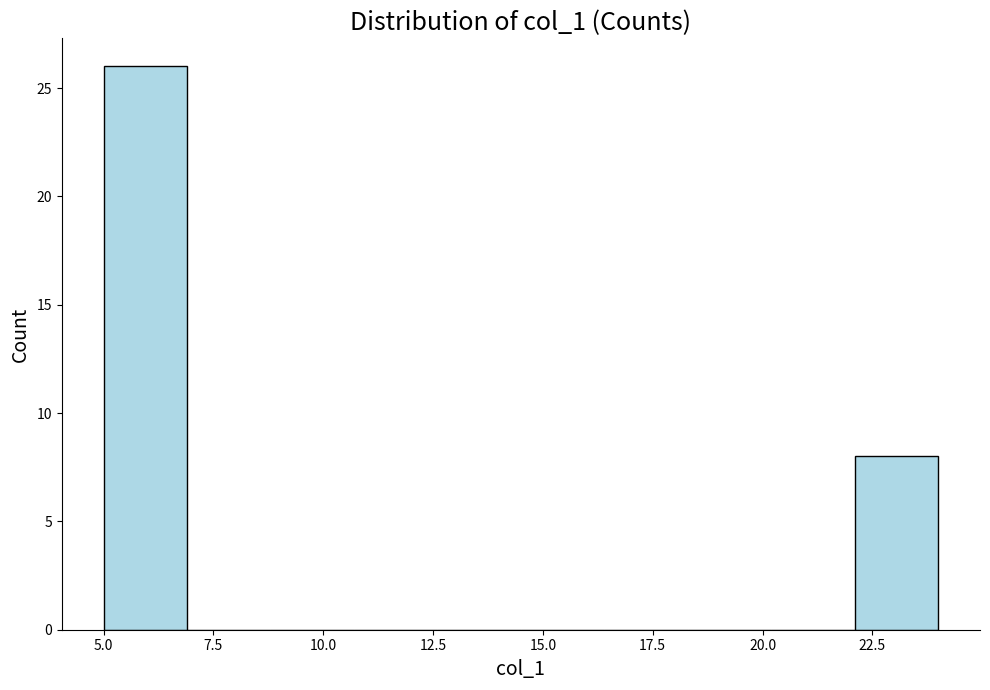

Around what value on the x-axis is the tallest bar? Give the approximate position of its centre, as read against the axis.

6.0